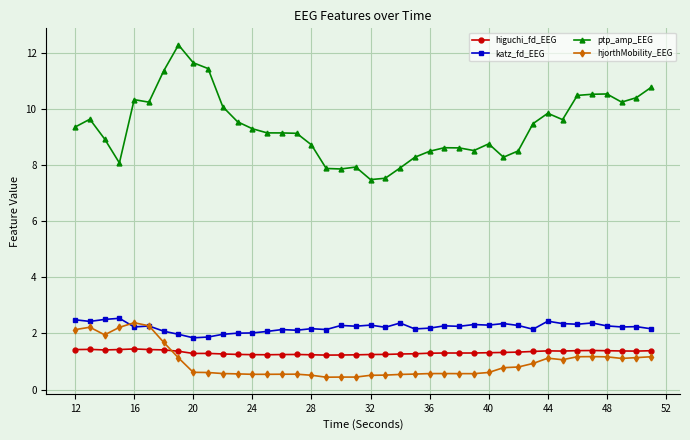

True or false: ptp_amp_EEG and katz_fd_EEG intersect in this chart.

False